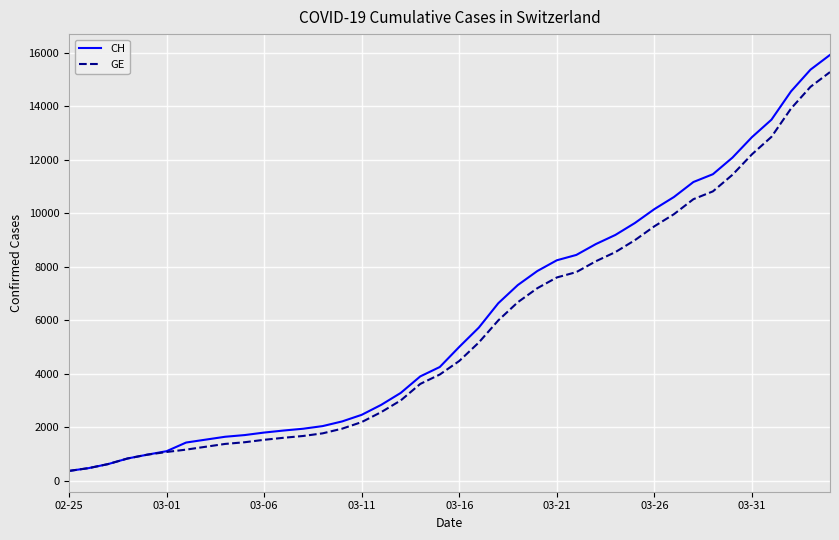

What is the maximum value for GE?

15284